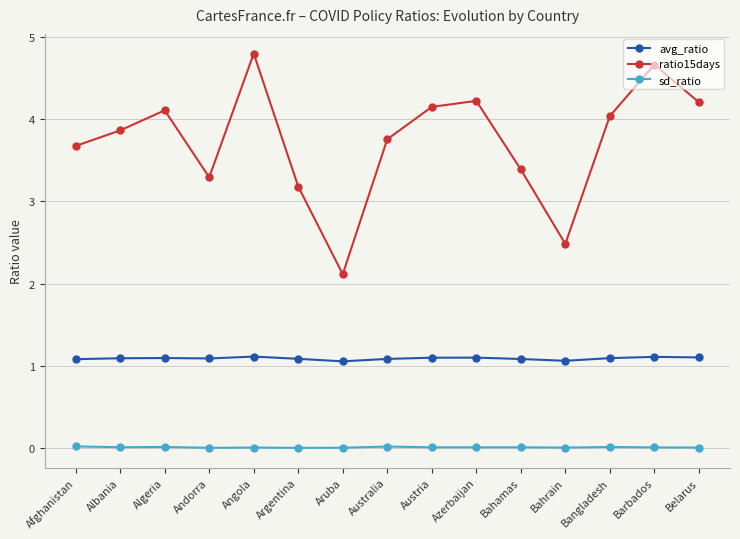

The ratio15days series shows 4.2 at Belarus. True or false?

True